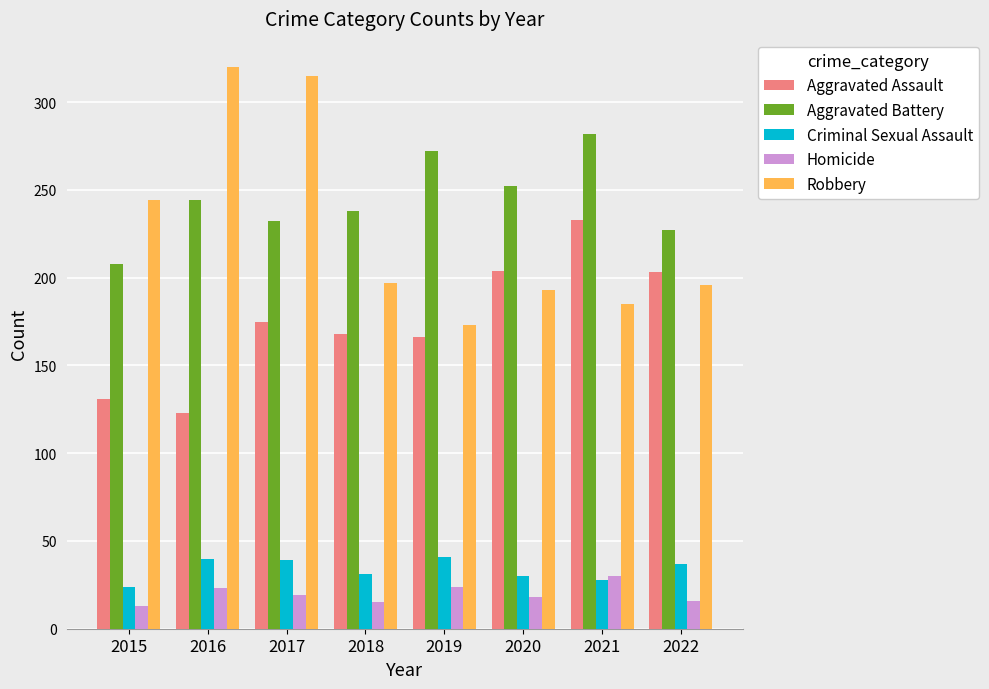

What is the difference between the maximum and minimum values in the Homicide series?

17